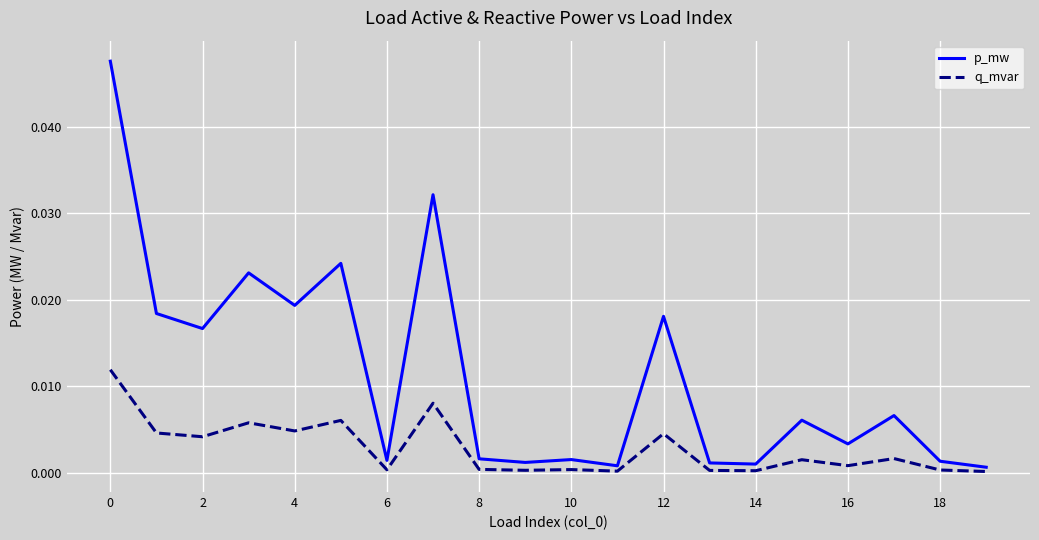

What is the sum of all q_mvar values?

0.1